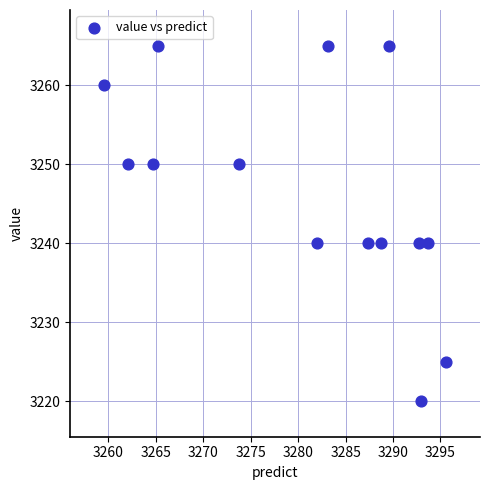

What is the range of Y values (max minus min)?

45